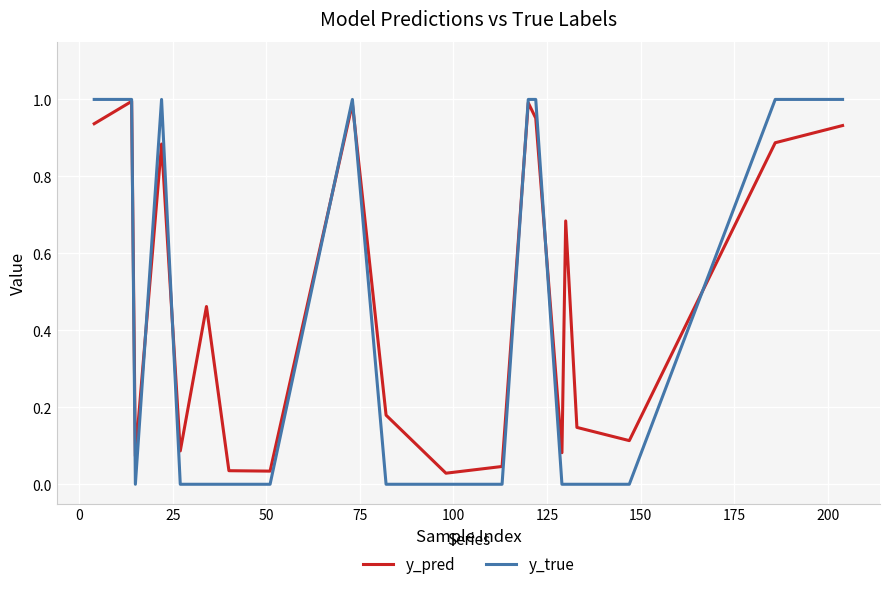

Which series has the largest total across all categories?

y_pred